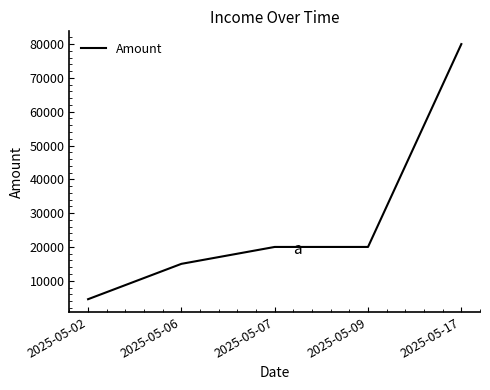

What is the change in value from 2025-05-02 to 2025-05-09?

+15455